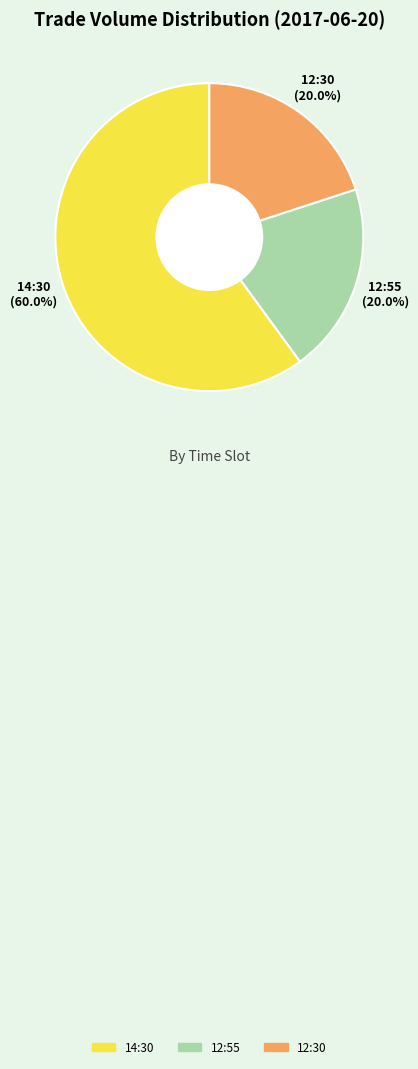

Does any single category account for the majority?

Yes